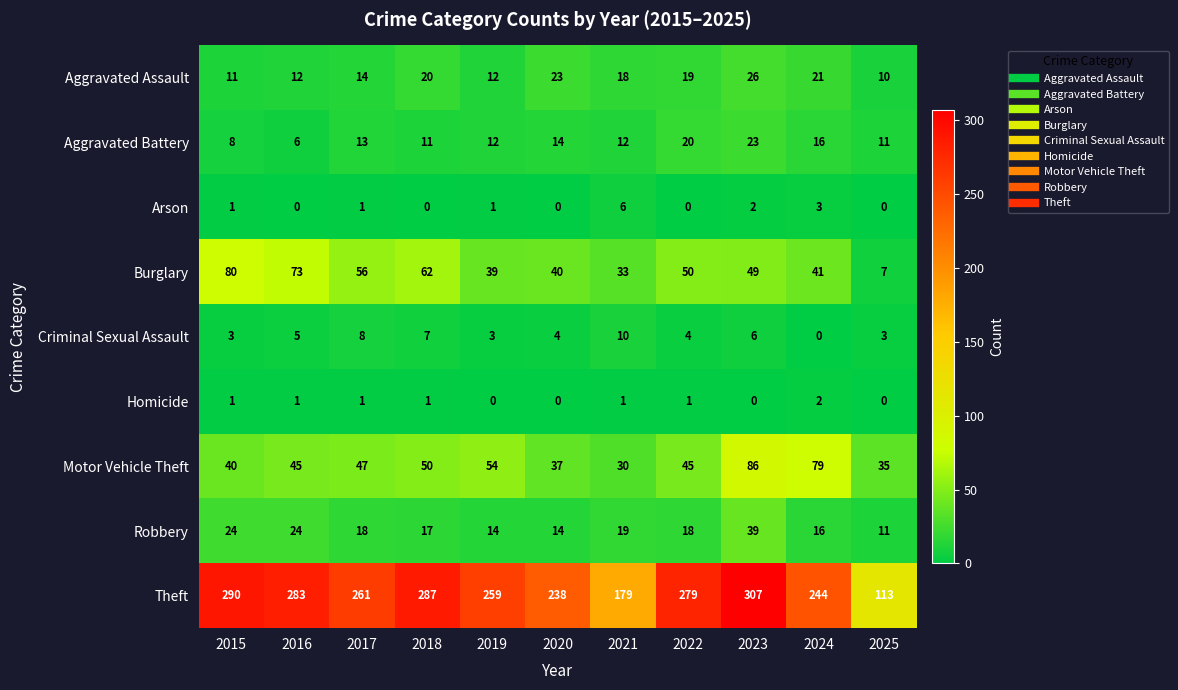

At which label does Robbery reach its peak?

2023